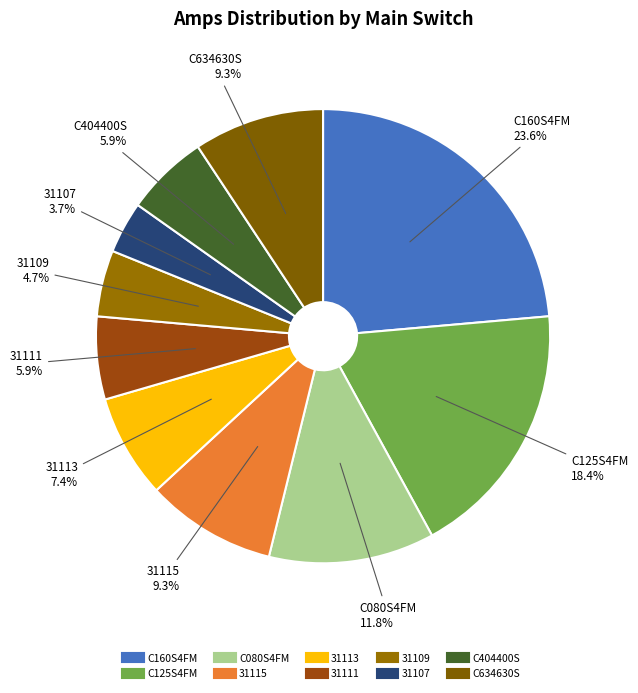

Which category has the smallest portion of the pie?

31107